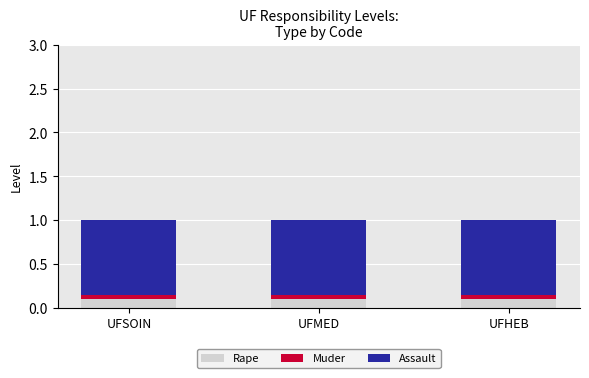

What is the total value across all series at UFHEB?

1.0